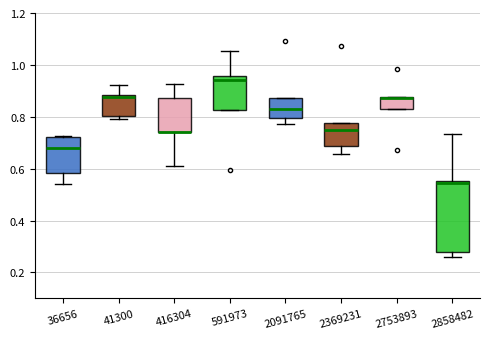

Where does the median line of the box at x = 2369231 sit on the y-axis? The values are not printed on the chart, so give them approximately, as read against the axis.

0.74